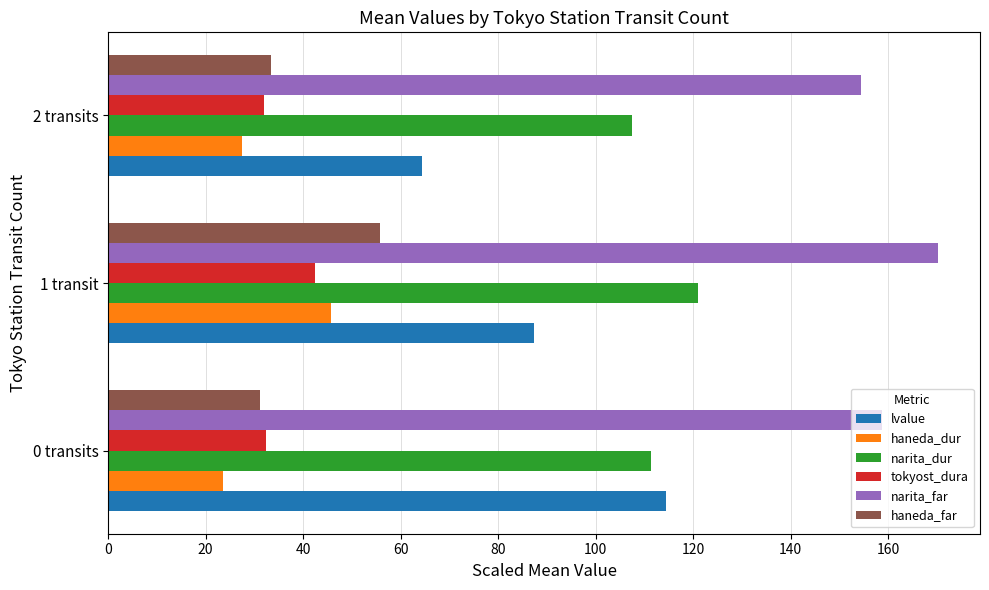

What is the sum of all lvalue values?

266.2